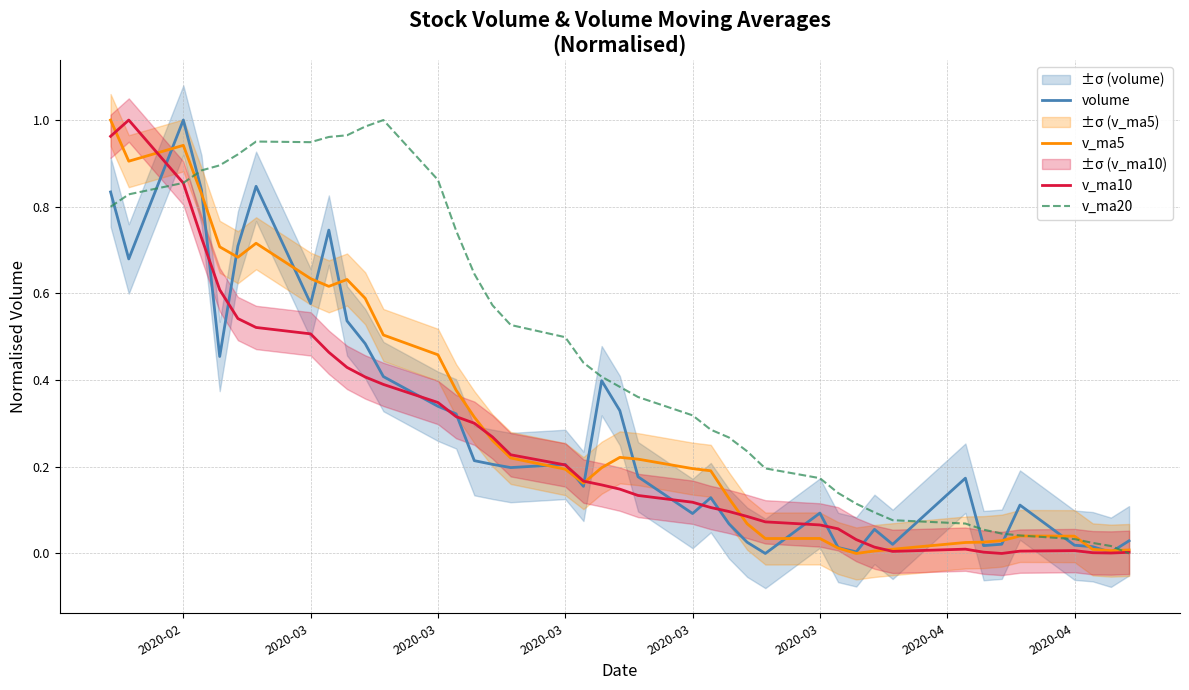

Rank the series by their maximum value, from lowest to highest.

volume, v_ma5, v_ma10, v_ma20